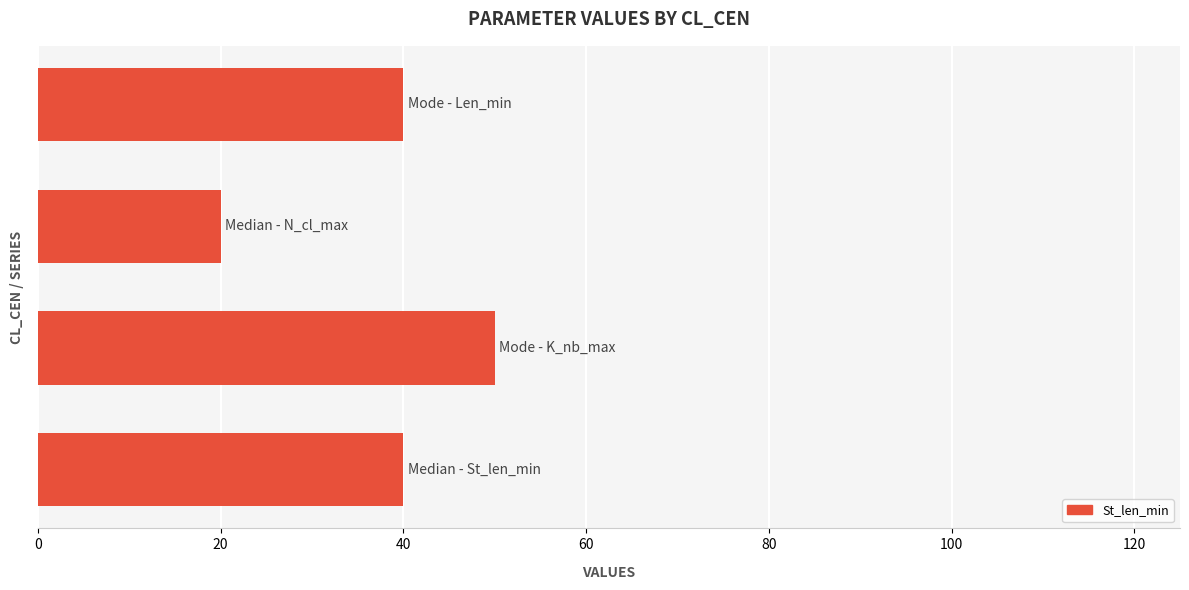

What is the smallest value displayed?

20